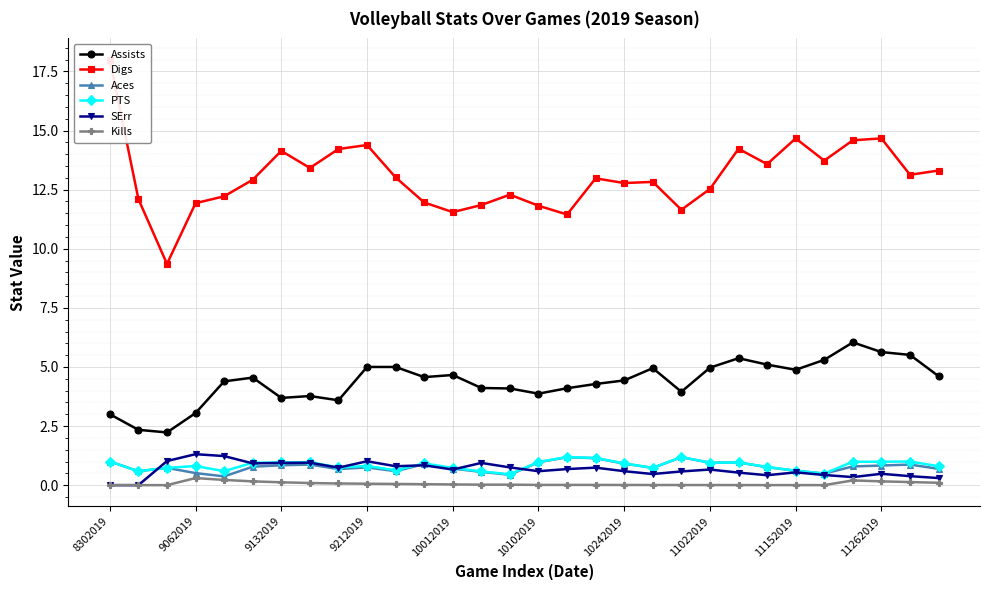

True or false: Assists has more than 2 interior local peaks.

True